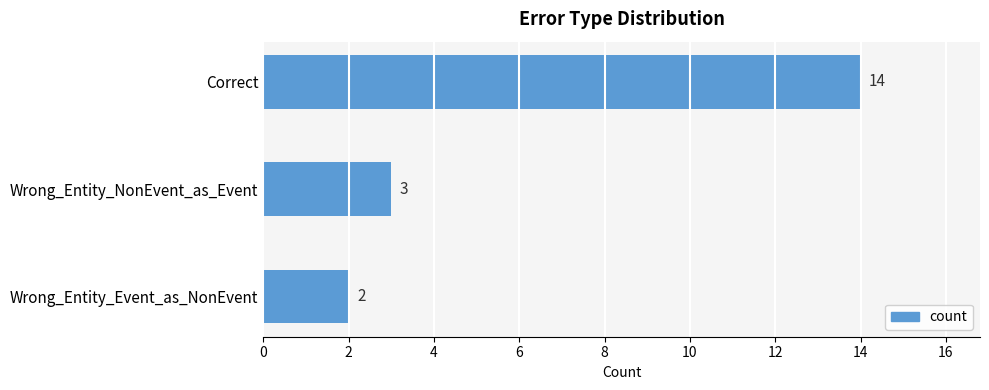

Is it true that the value at Wrong_Entity_NonEvent_as_Event is 1?

False